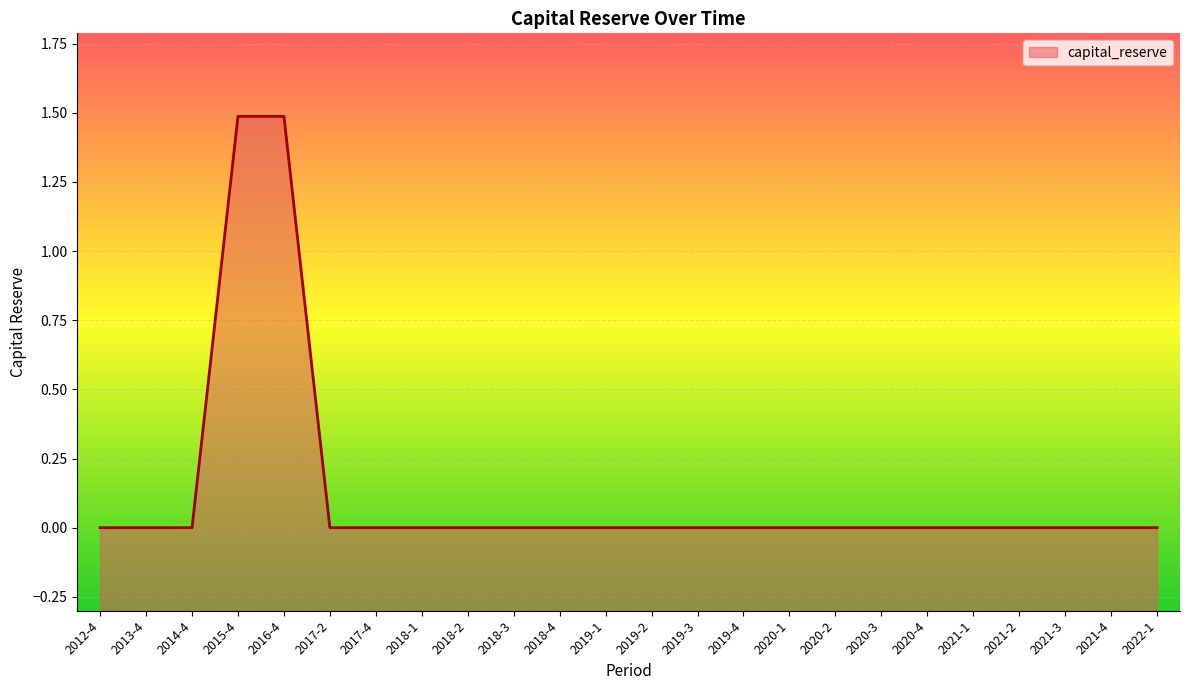

Where is the data nearest to the value 0?

2012-4